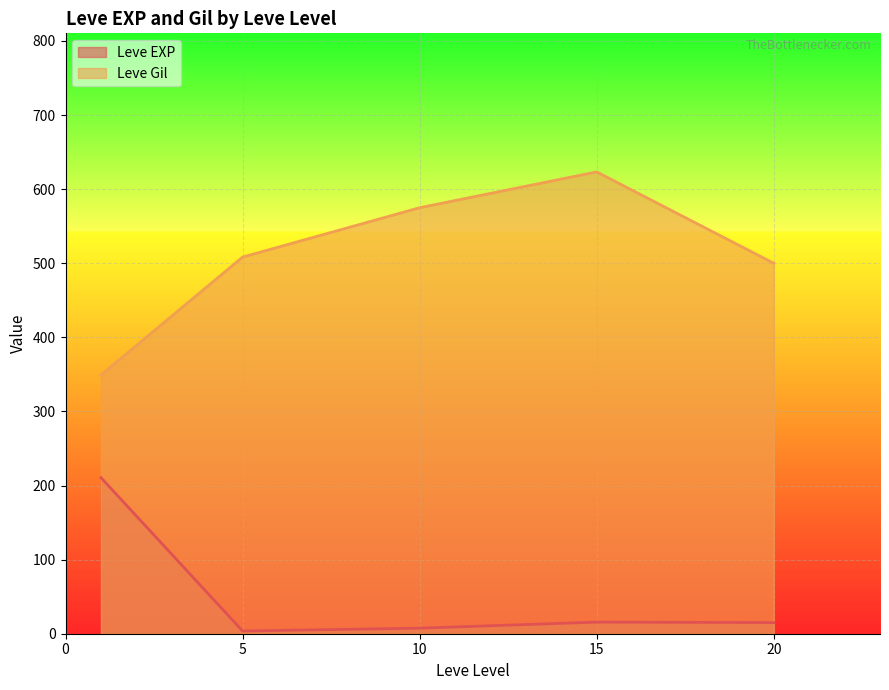

What is the sum of the Leve EXP values at 5 and 15?

19.3